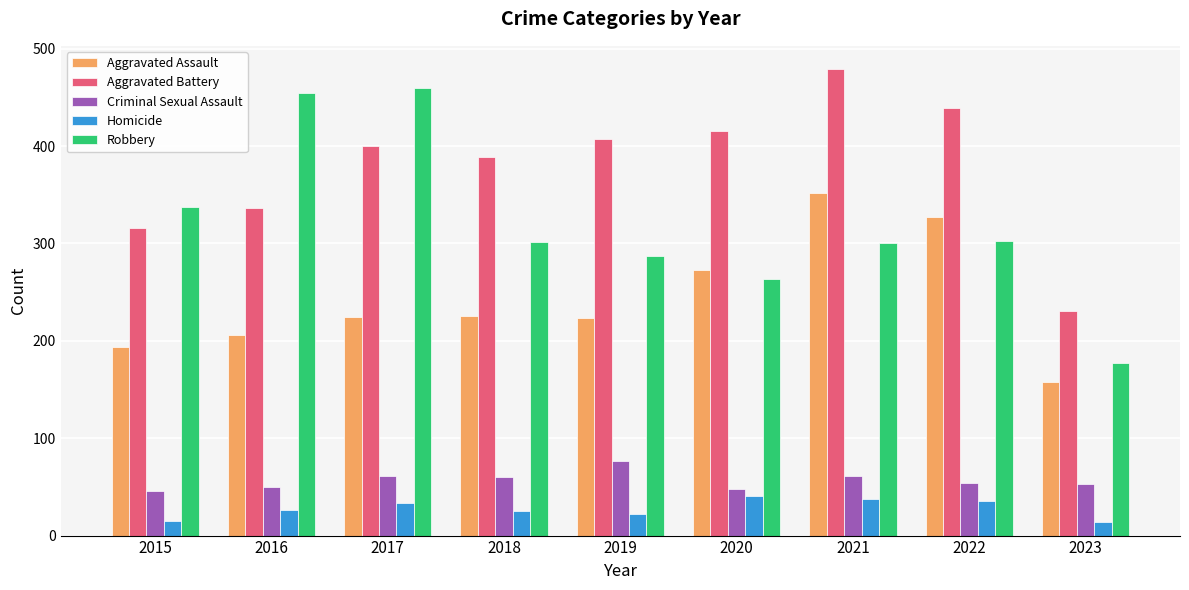

Which category has the highest value across all series?

2021